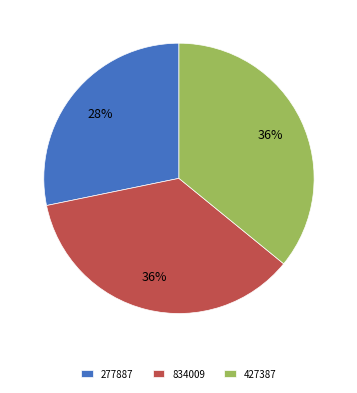

Which slice is the smallest?

277887